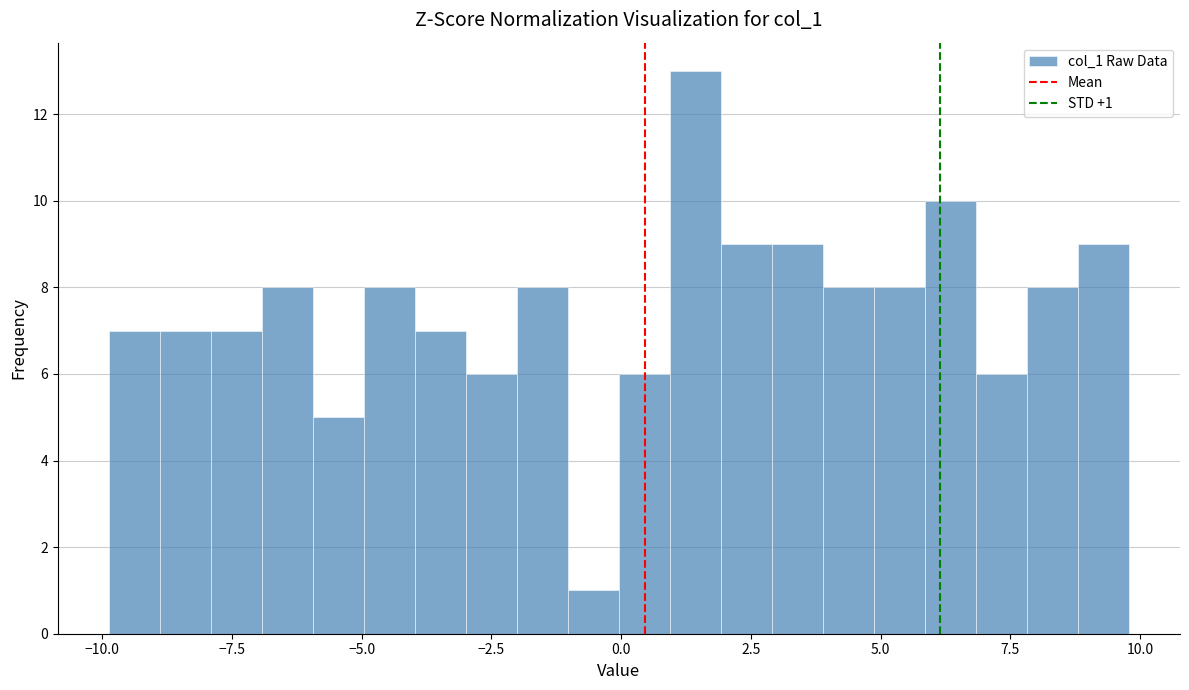

Read against the x-axis, roughly where is the centre of the tallest bar?

1.5